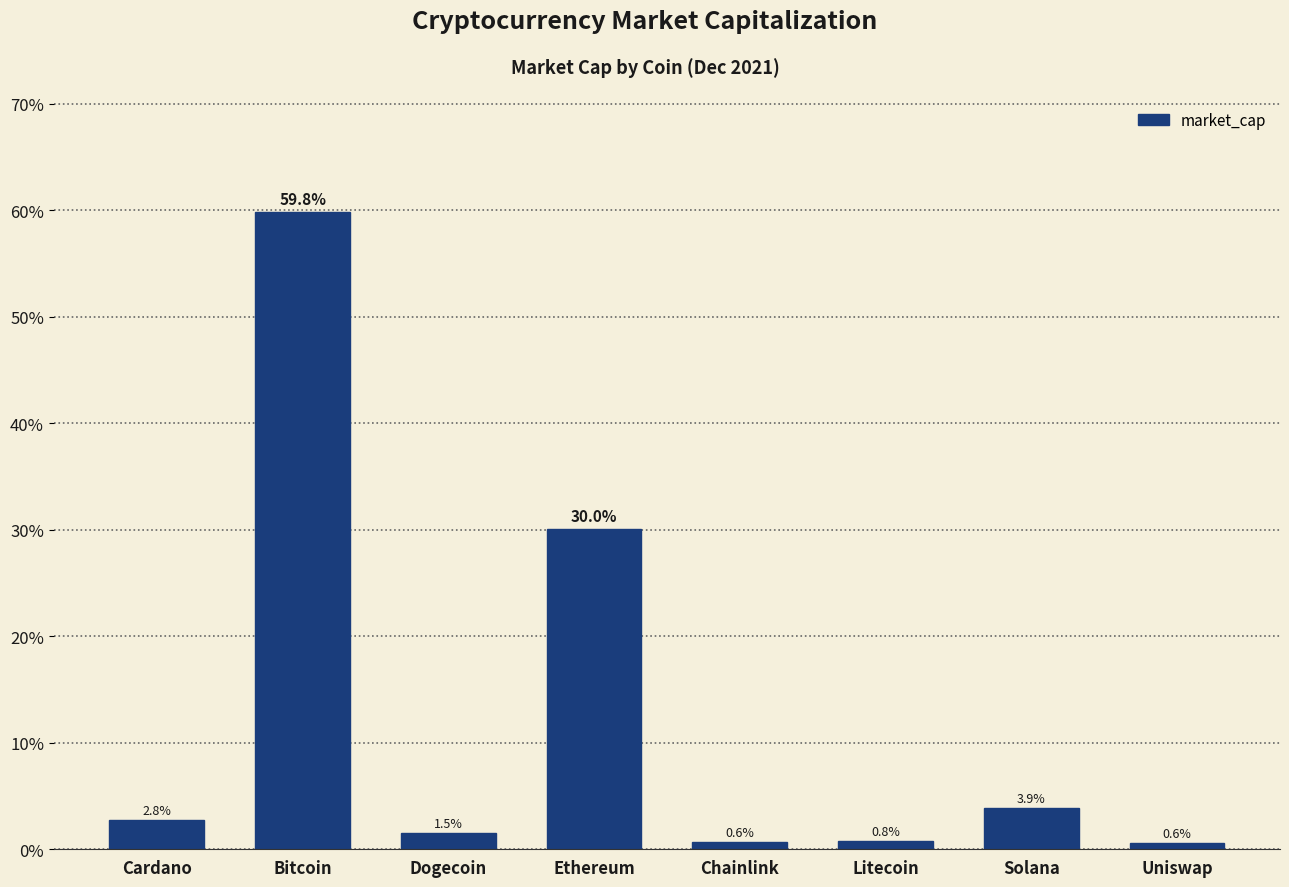

What is the sum of all values?

100.0